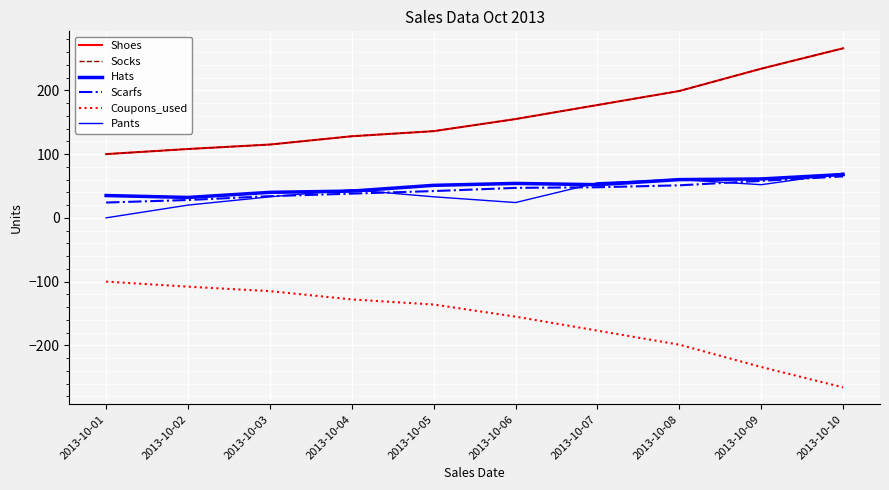

True or false: Shoes and Socks intersect in this chart.

False